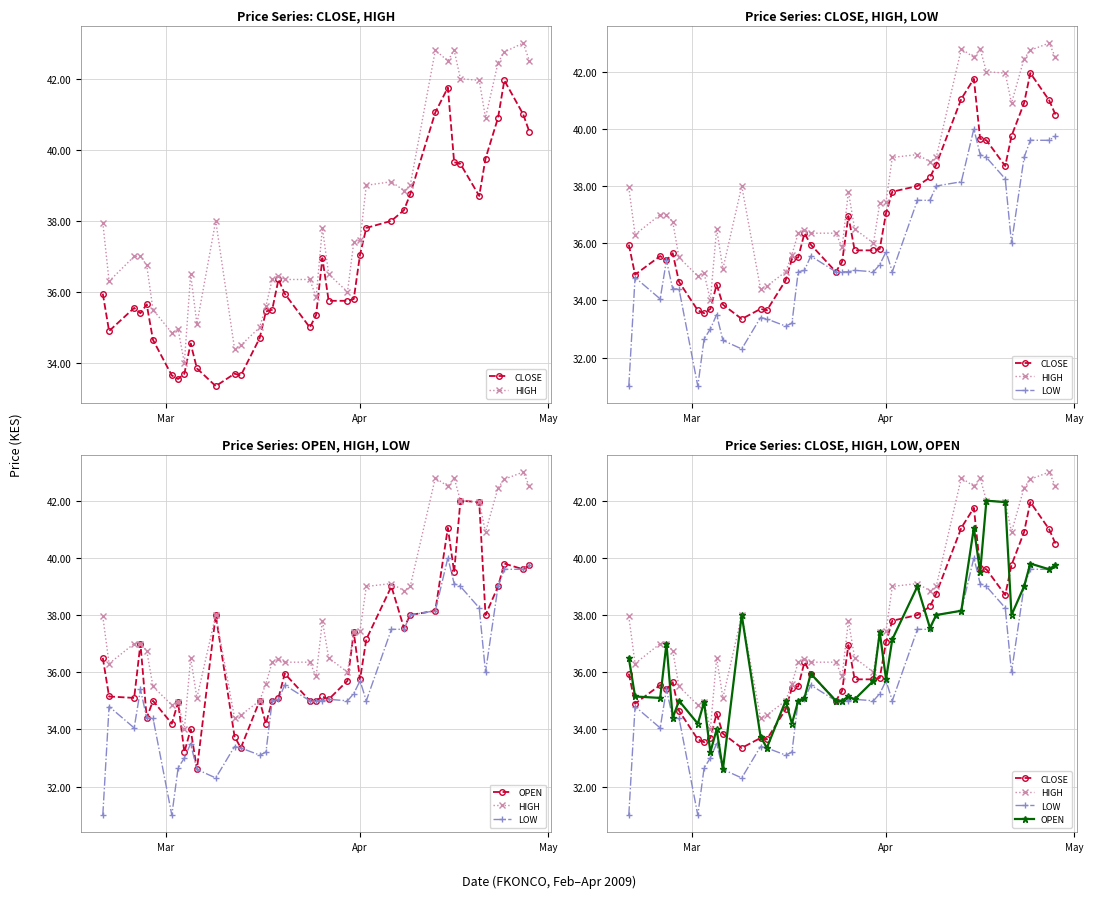

True or false: LOW and CLOSE intersect in this chart.

False